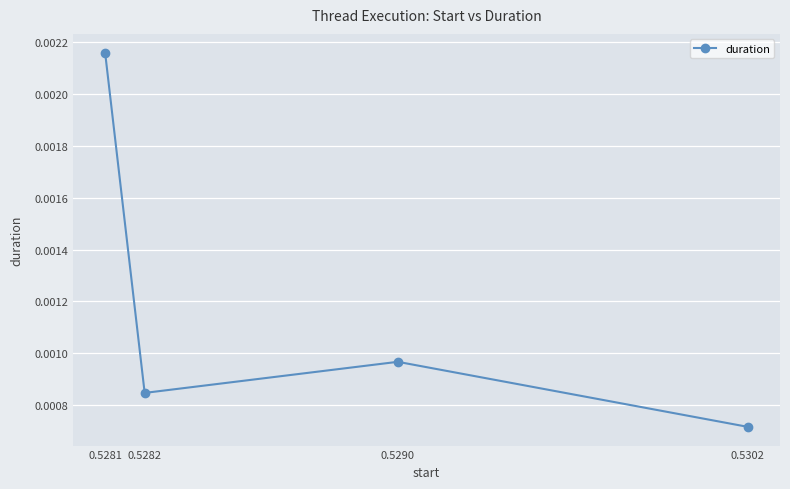

Does the chart have visible grid lines?

Yes